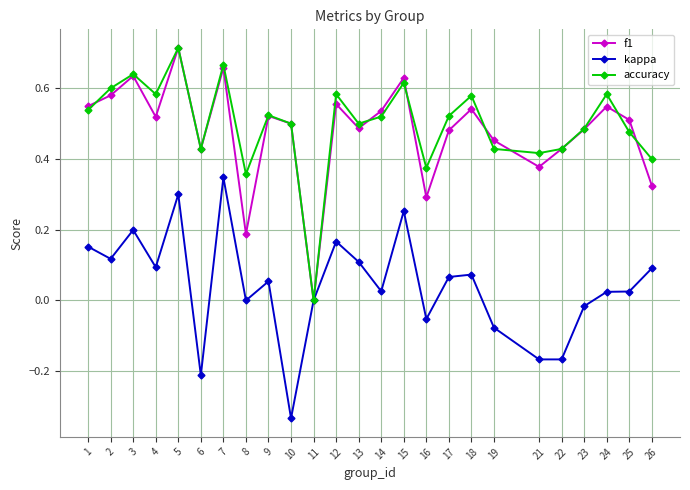

Between 23 and 26, which series saw the biggest shift?

f1